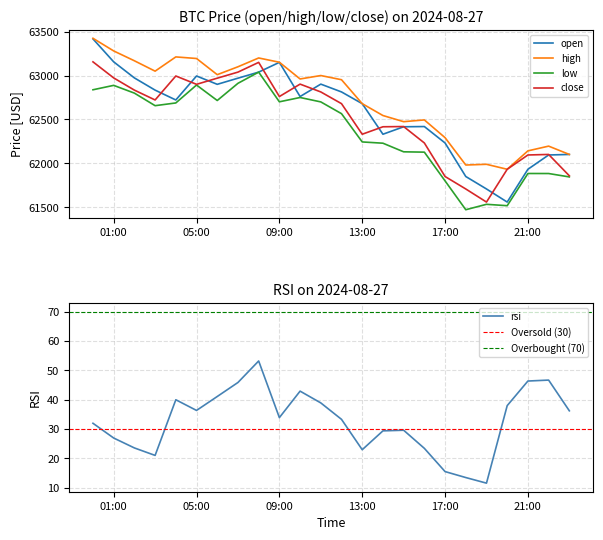

What is the difference between the second highest and minimum values in the close series?

1589.9